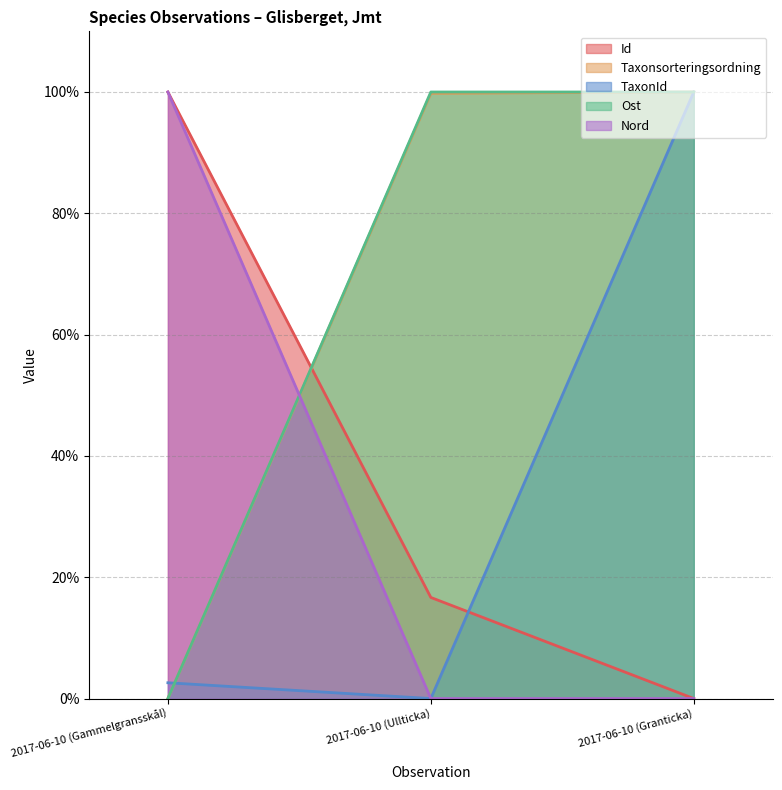

At which label does Id reach its minimum?

2017-06-10 (Granticka)